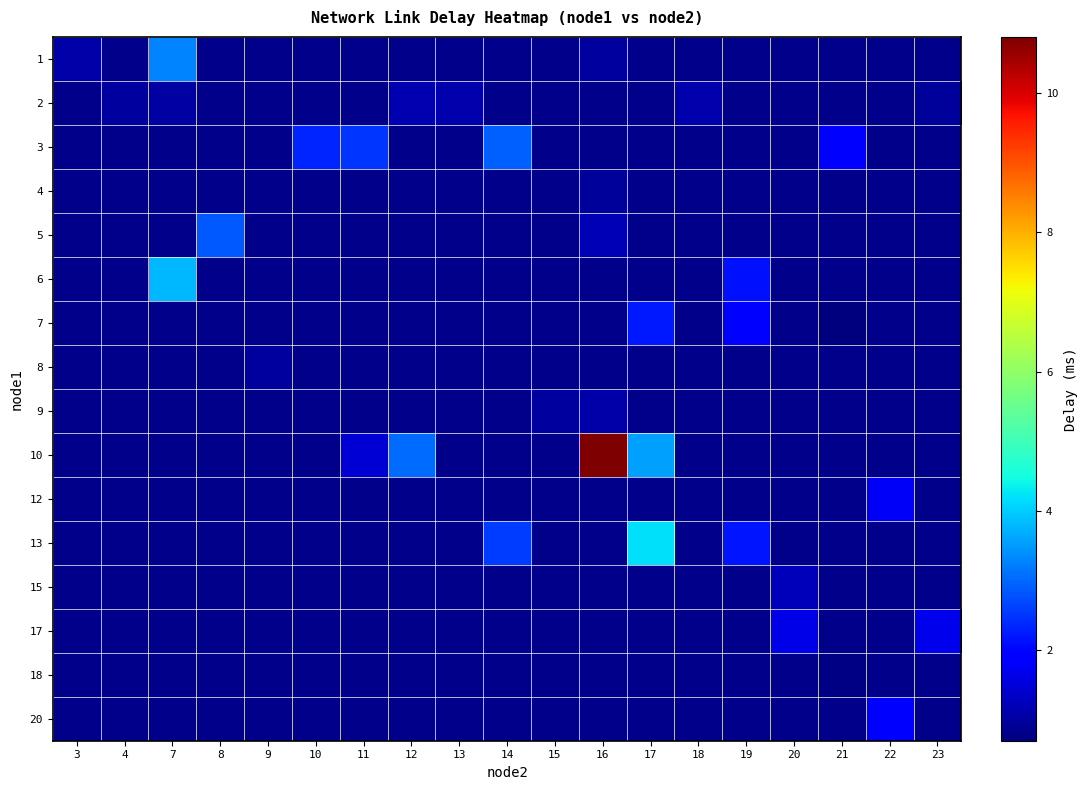

Which has a higher value, 19 or 23?

23